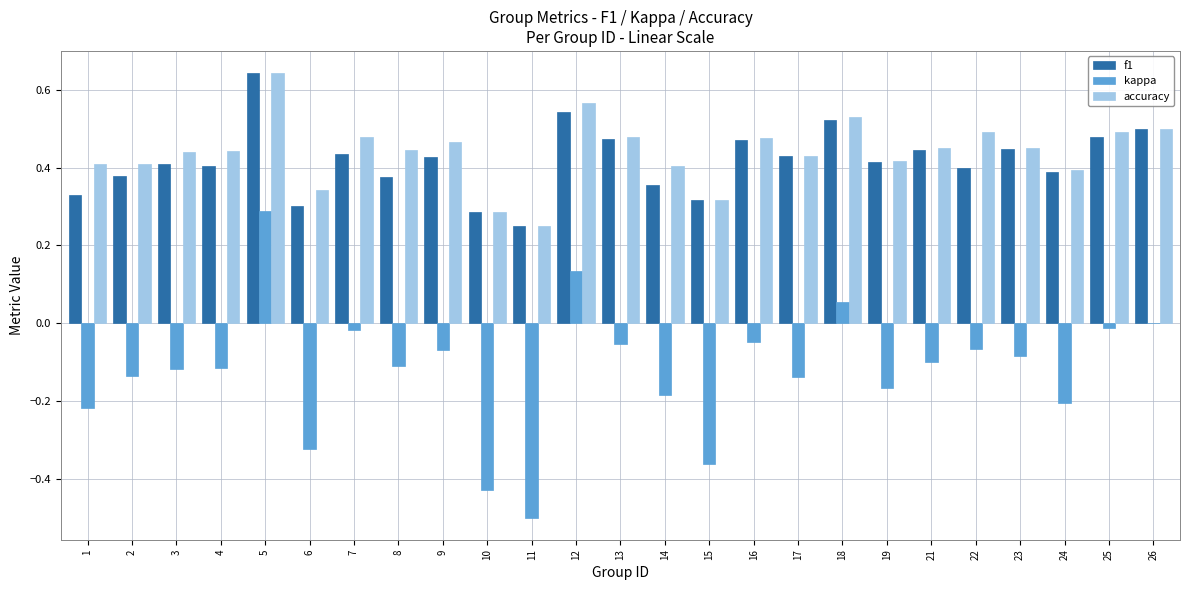

Which category has the highest value across all series?

5